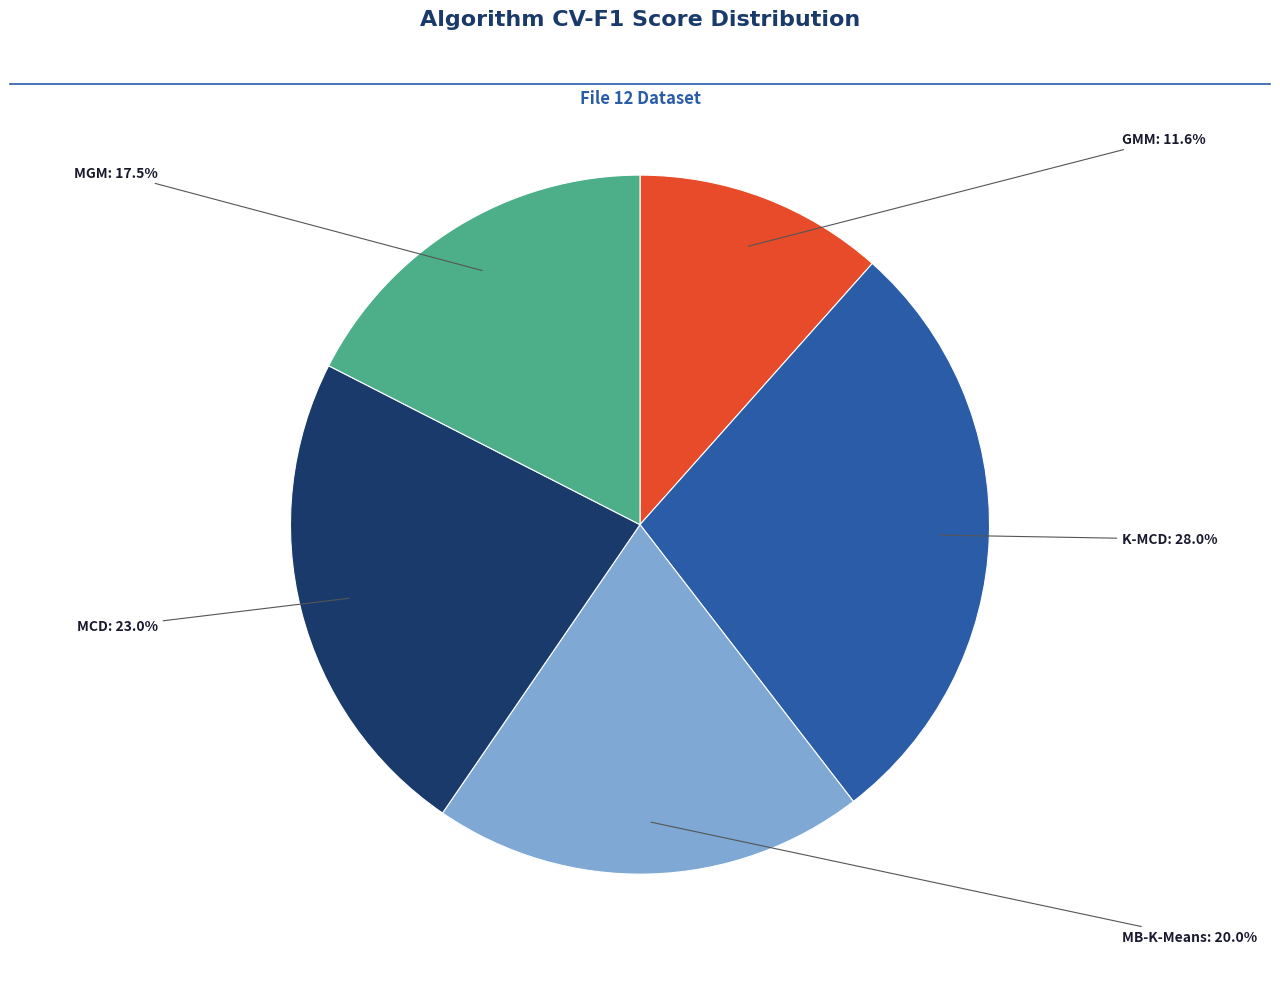

True or false: MB-K-Means accounts for 20% of the total.

True